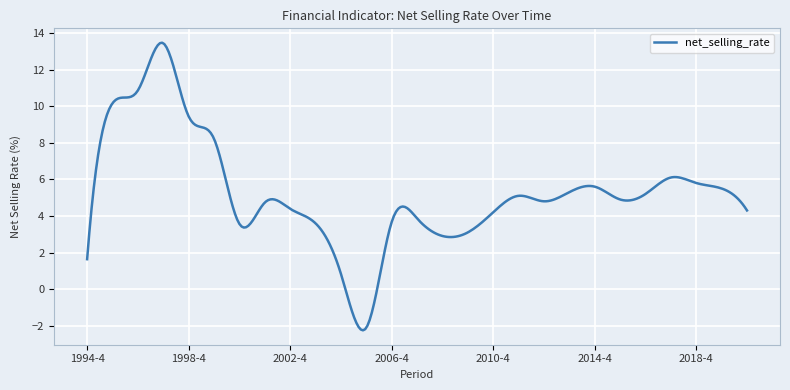

What is the difference between the maximum and minimum values?

15.7